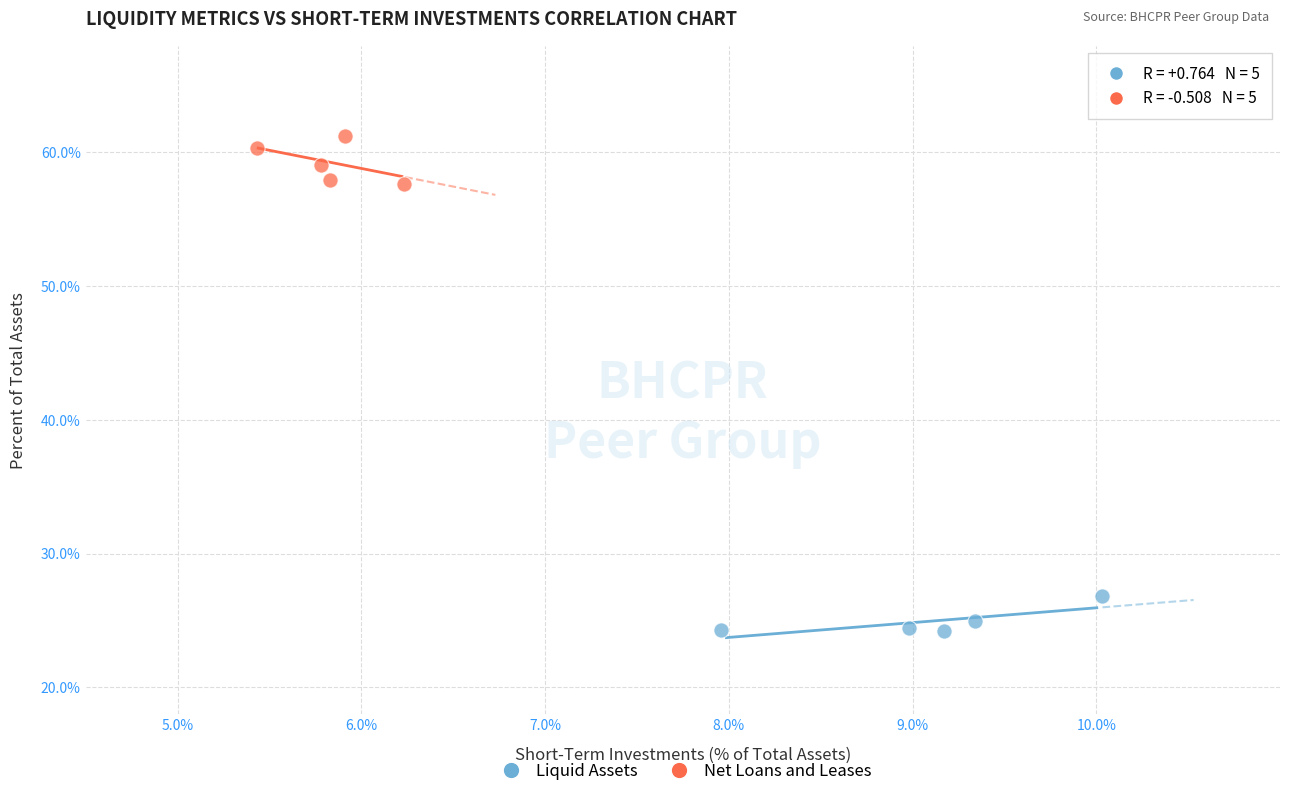

What are all the series names shown in the legend?

Liquid Assets, Net Loans and Leases